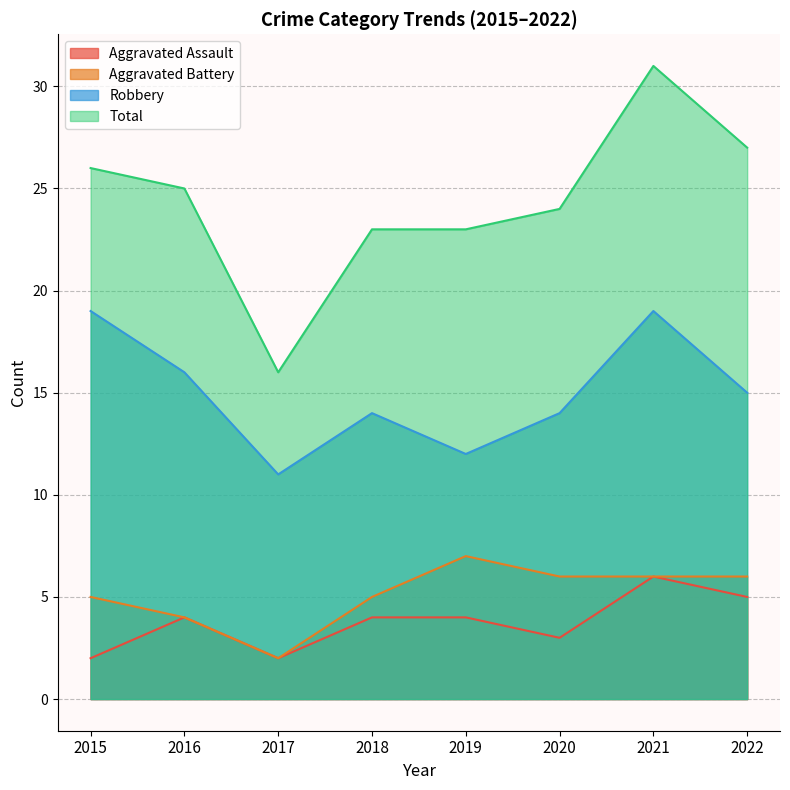

Where is the first local minimum for Aggravated Battery?

2017